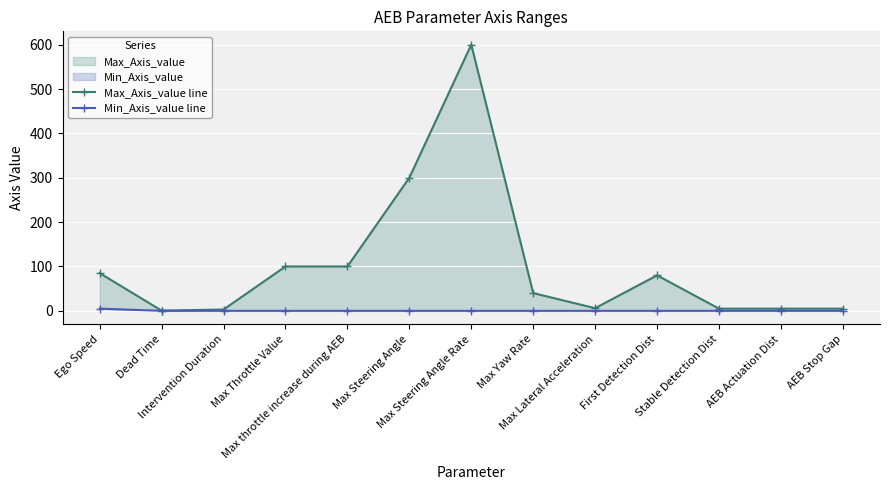

What is the label of the 4th point from the right?

First Detection Dist